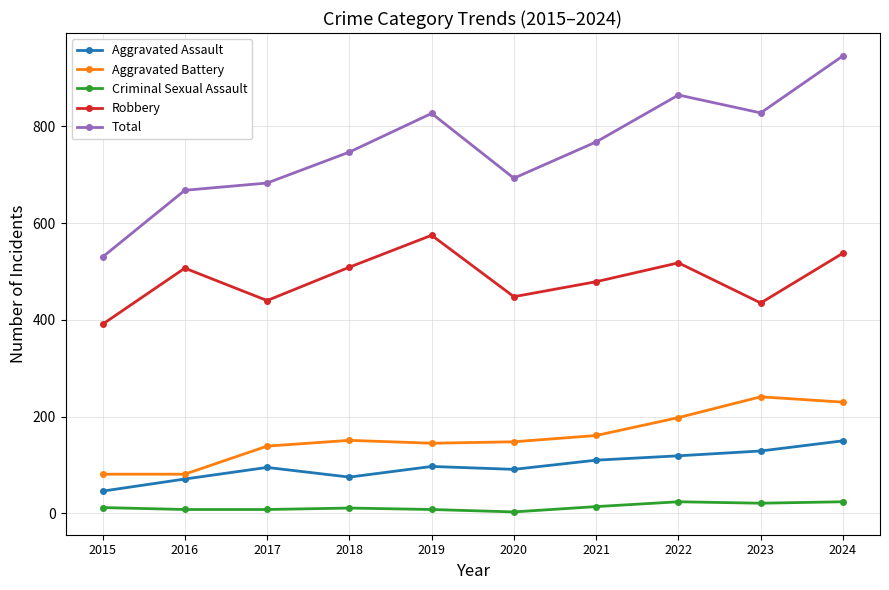

Which series has the largest range (max minus min)?

Total